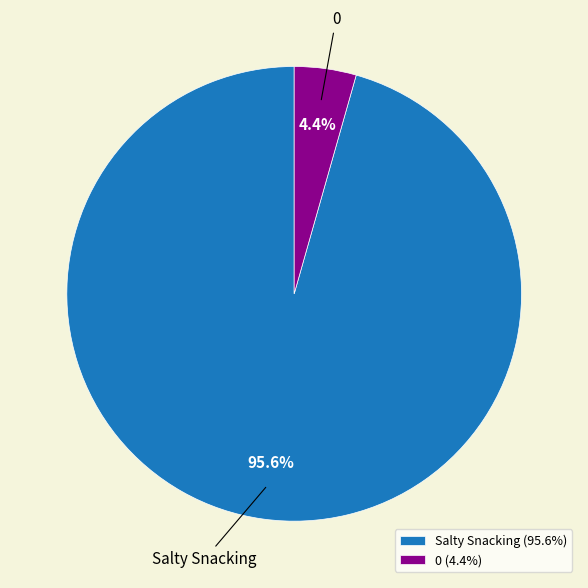

Which has a higher value, Salty Snacking or 0?

Salty Snacking